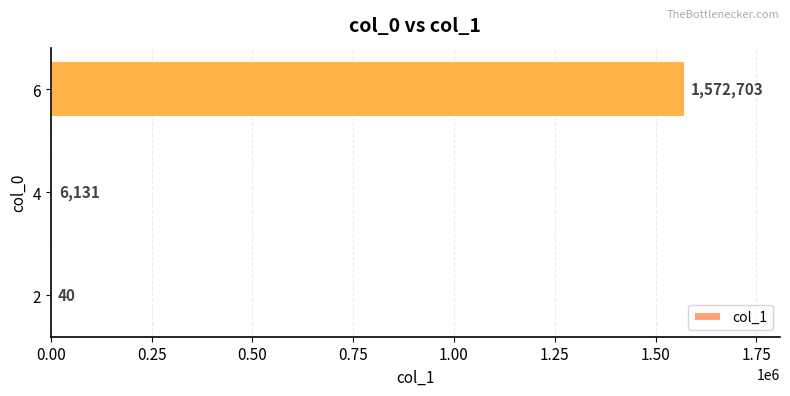

Between 6 and 4, which is larger?

6